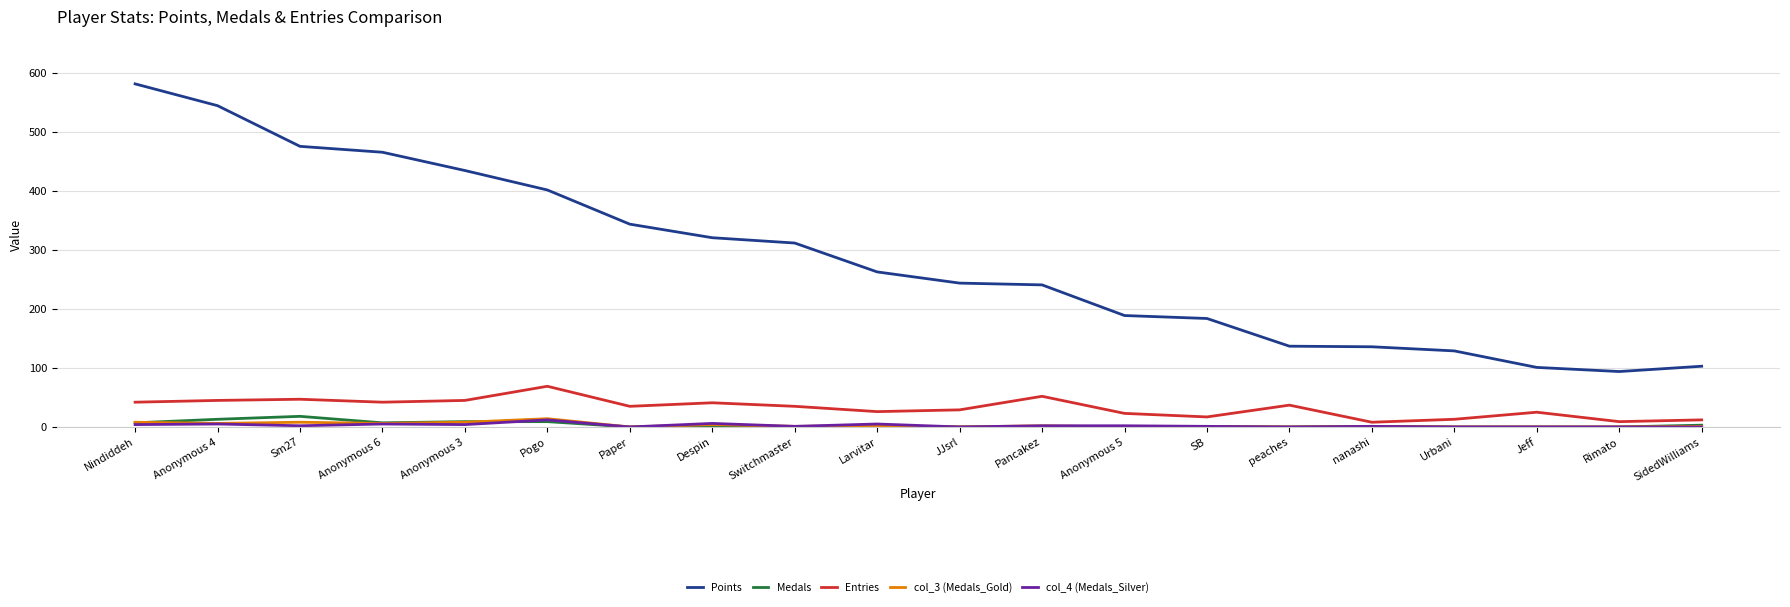

What is the greatest value displayed?

582